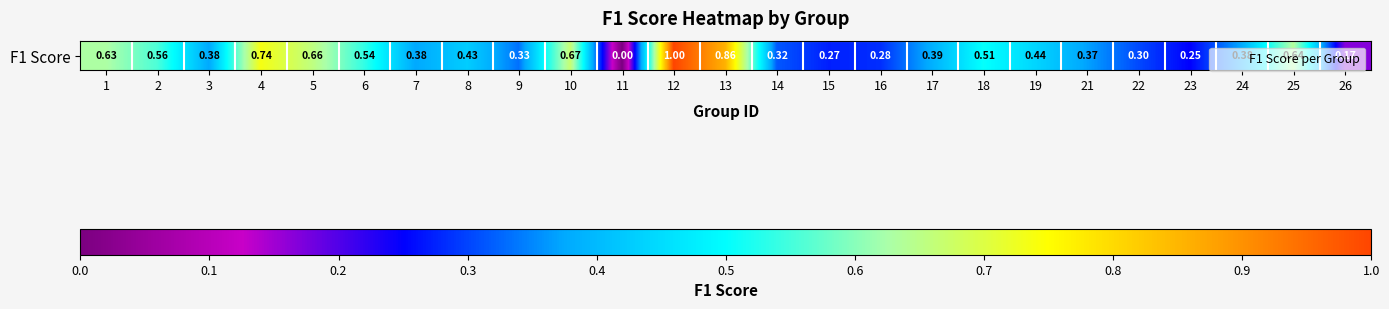

What is the approximate value at 24?

0.4